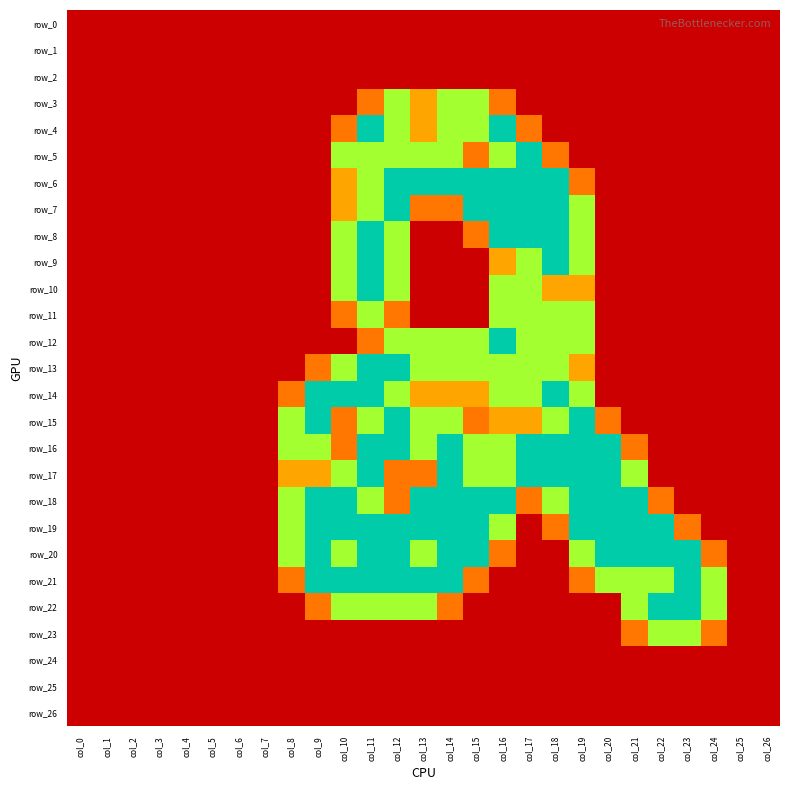

How many values in row_4 are above zero?

8